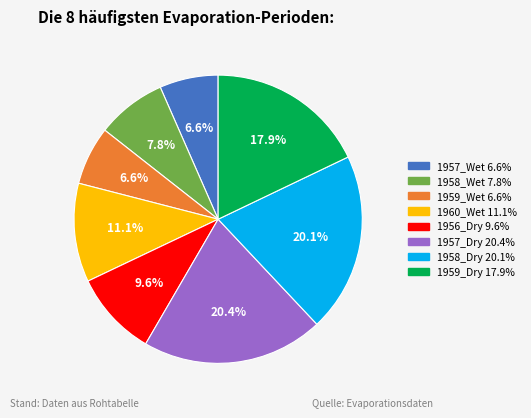

Is there a majority slice in this chart?

No